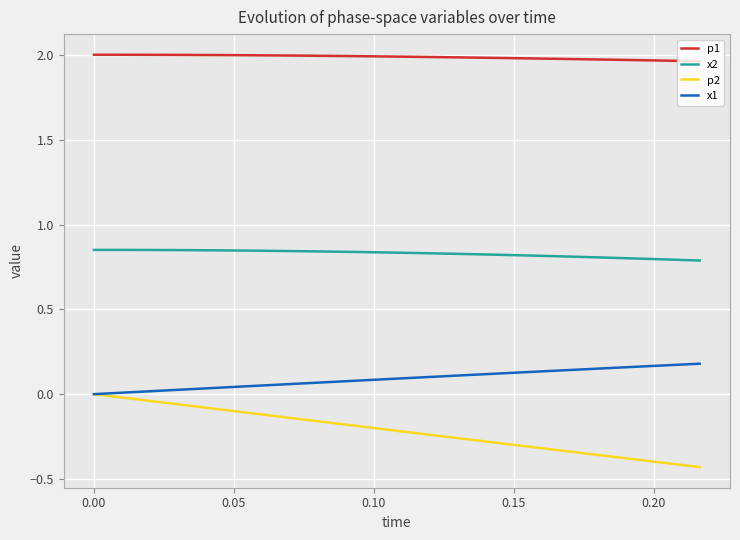

What are all the series names shown in the legend?

p1, x2, p2, x1